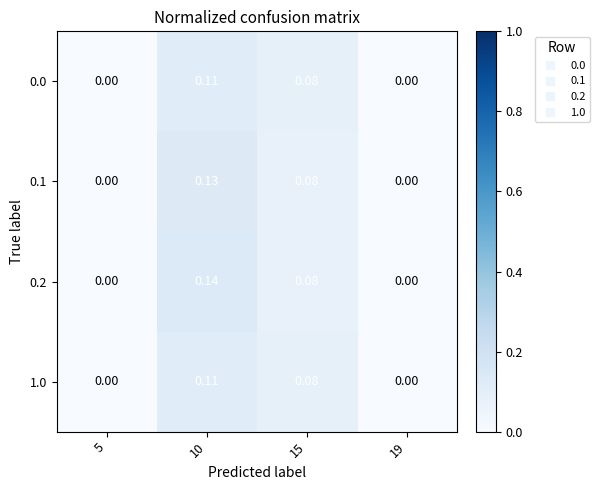

Is the value of 0.1 at 10 greater than the value of 1.0 at 15?

Yes